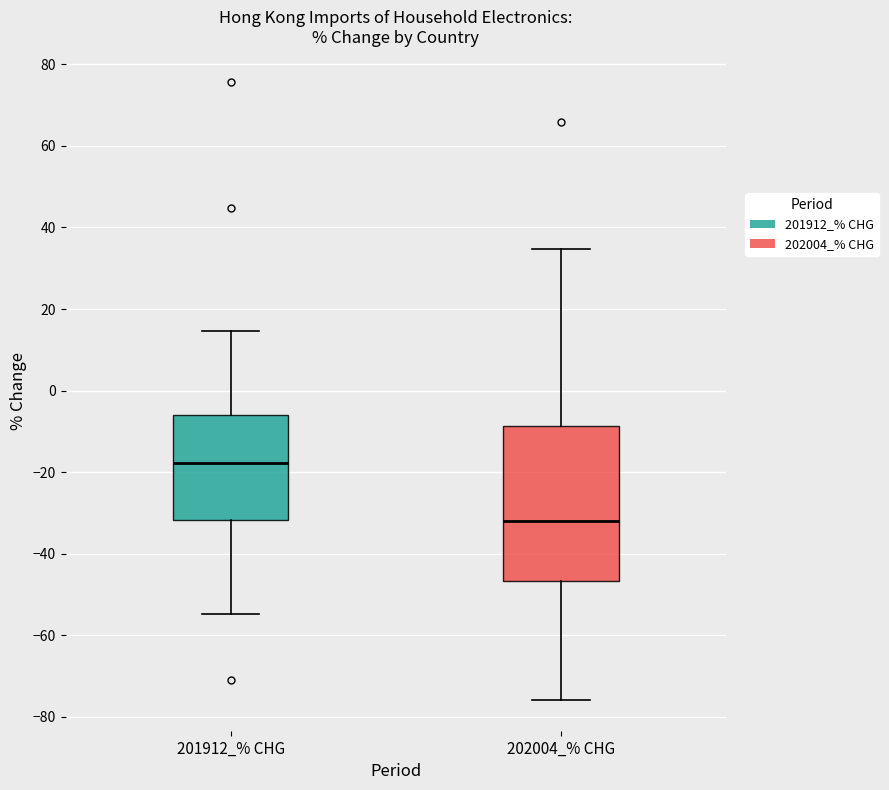

Reading left to right, read every box against the y-axis: the position of its median line, the range the box covers, and the ends of its whiskers. The values are not printed on the chart, so give them approximately, as read against the axis.

201912_% CHG: median -18, box -32 to -6, whiskers -54 to 14
202004_% CHG: median -32, box -46 to -8, whiskers -76 to 34